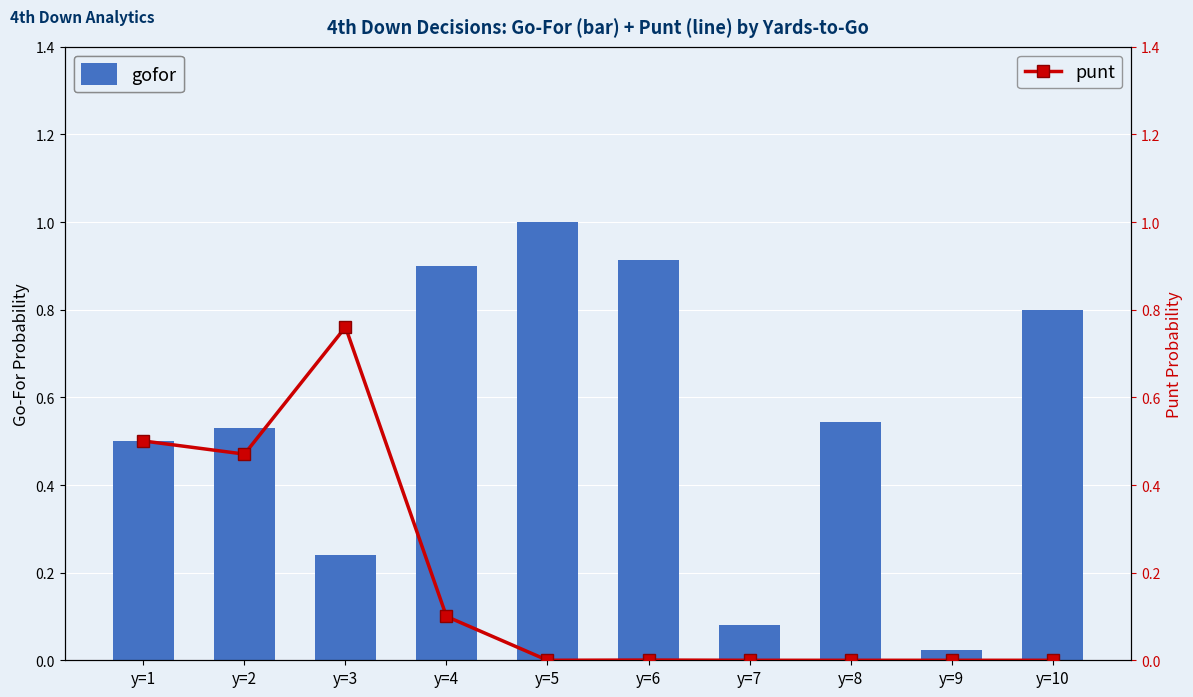

The value of punt at y=7 is -0.3. True or false?

False